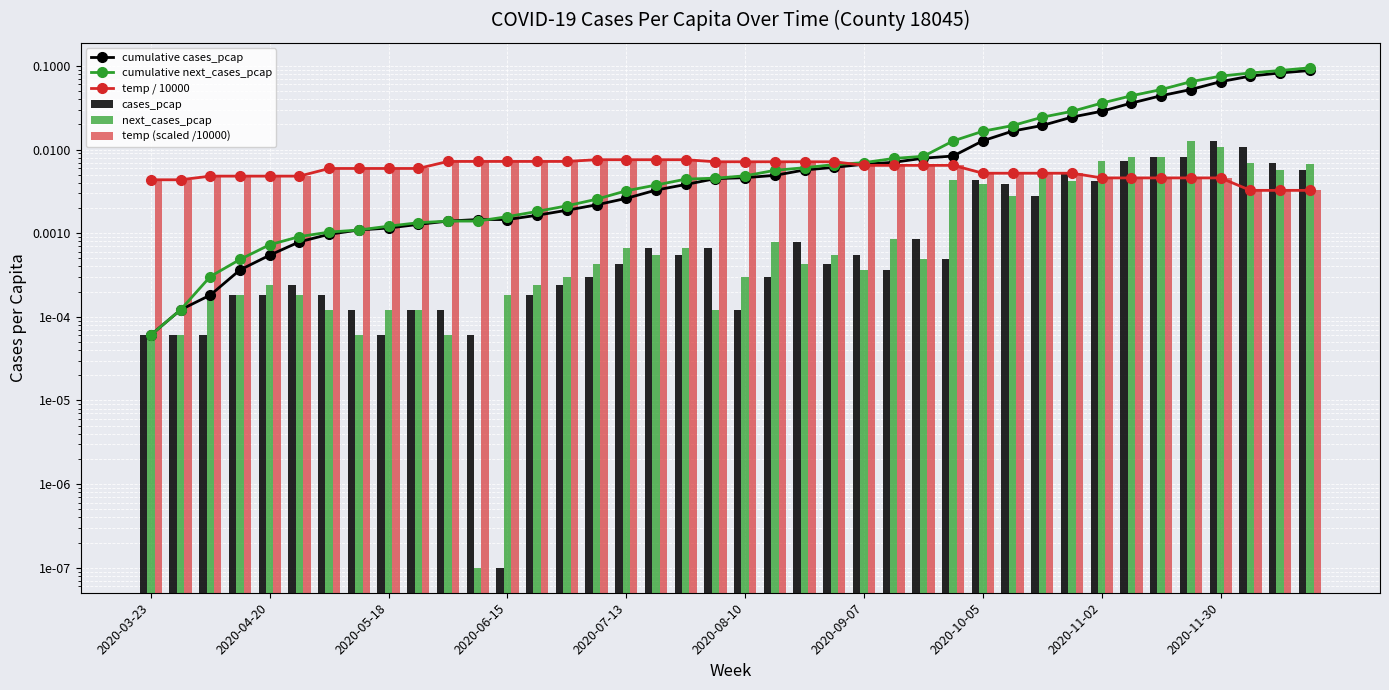

The value of cumulative next_cases_pcap at 14 is 0.0. True or false?

True